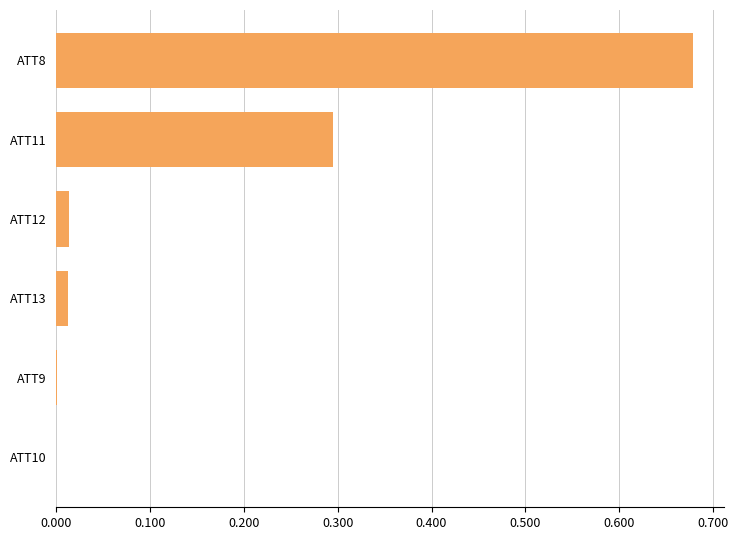

True or false: the data shows 0.0 at ATT12.

True